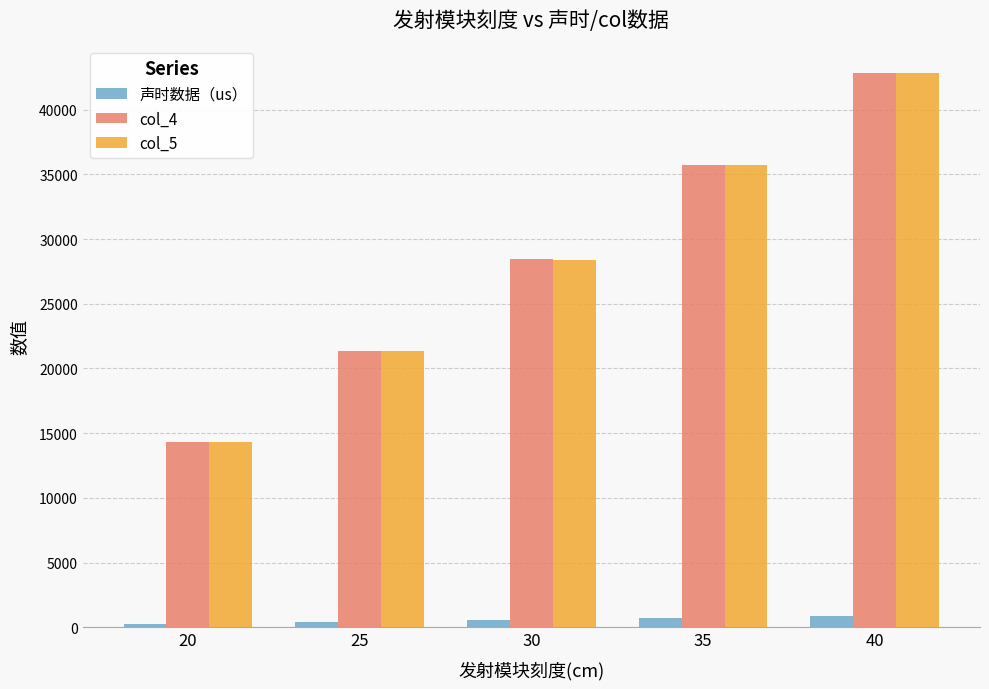

At how many categories does at least one series exceed 11562?

5